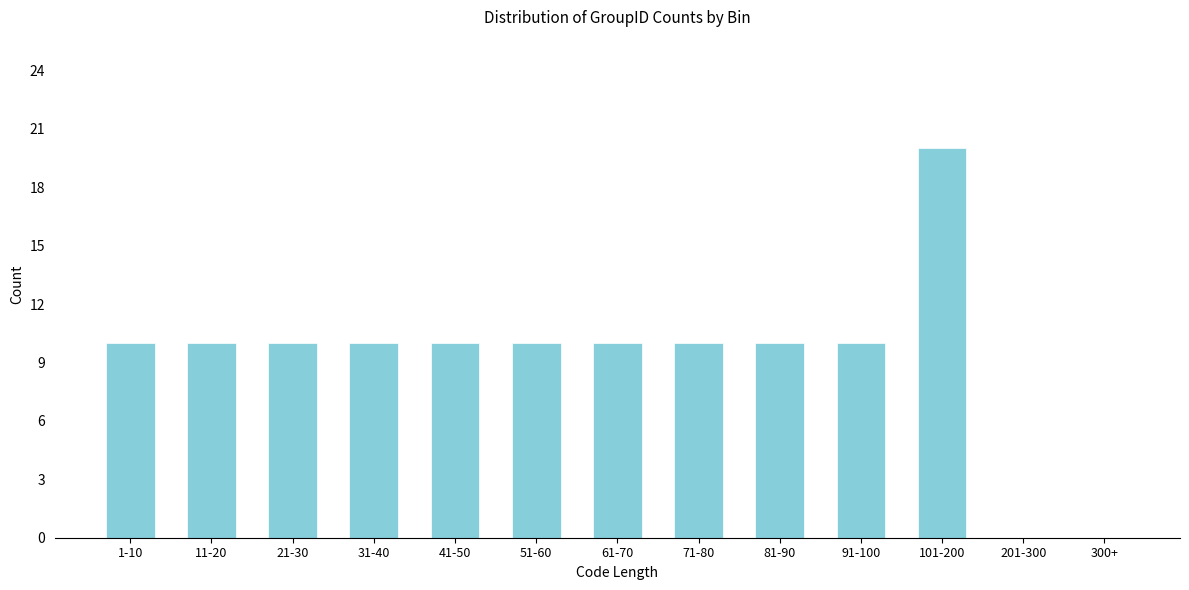

Reading left to right, transcribe all the data shown in this chart.

1-10=10	11-20=10	21-30=10	31-40=10	41-50=10	51-60=10	61-70=10	71-80=10	81-90=10	91-100=10	101-200=20	201-300=0	300+=0